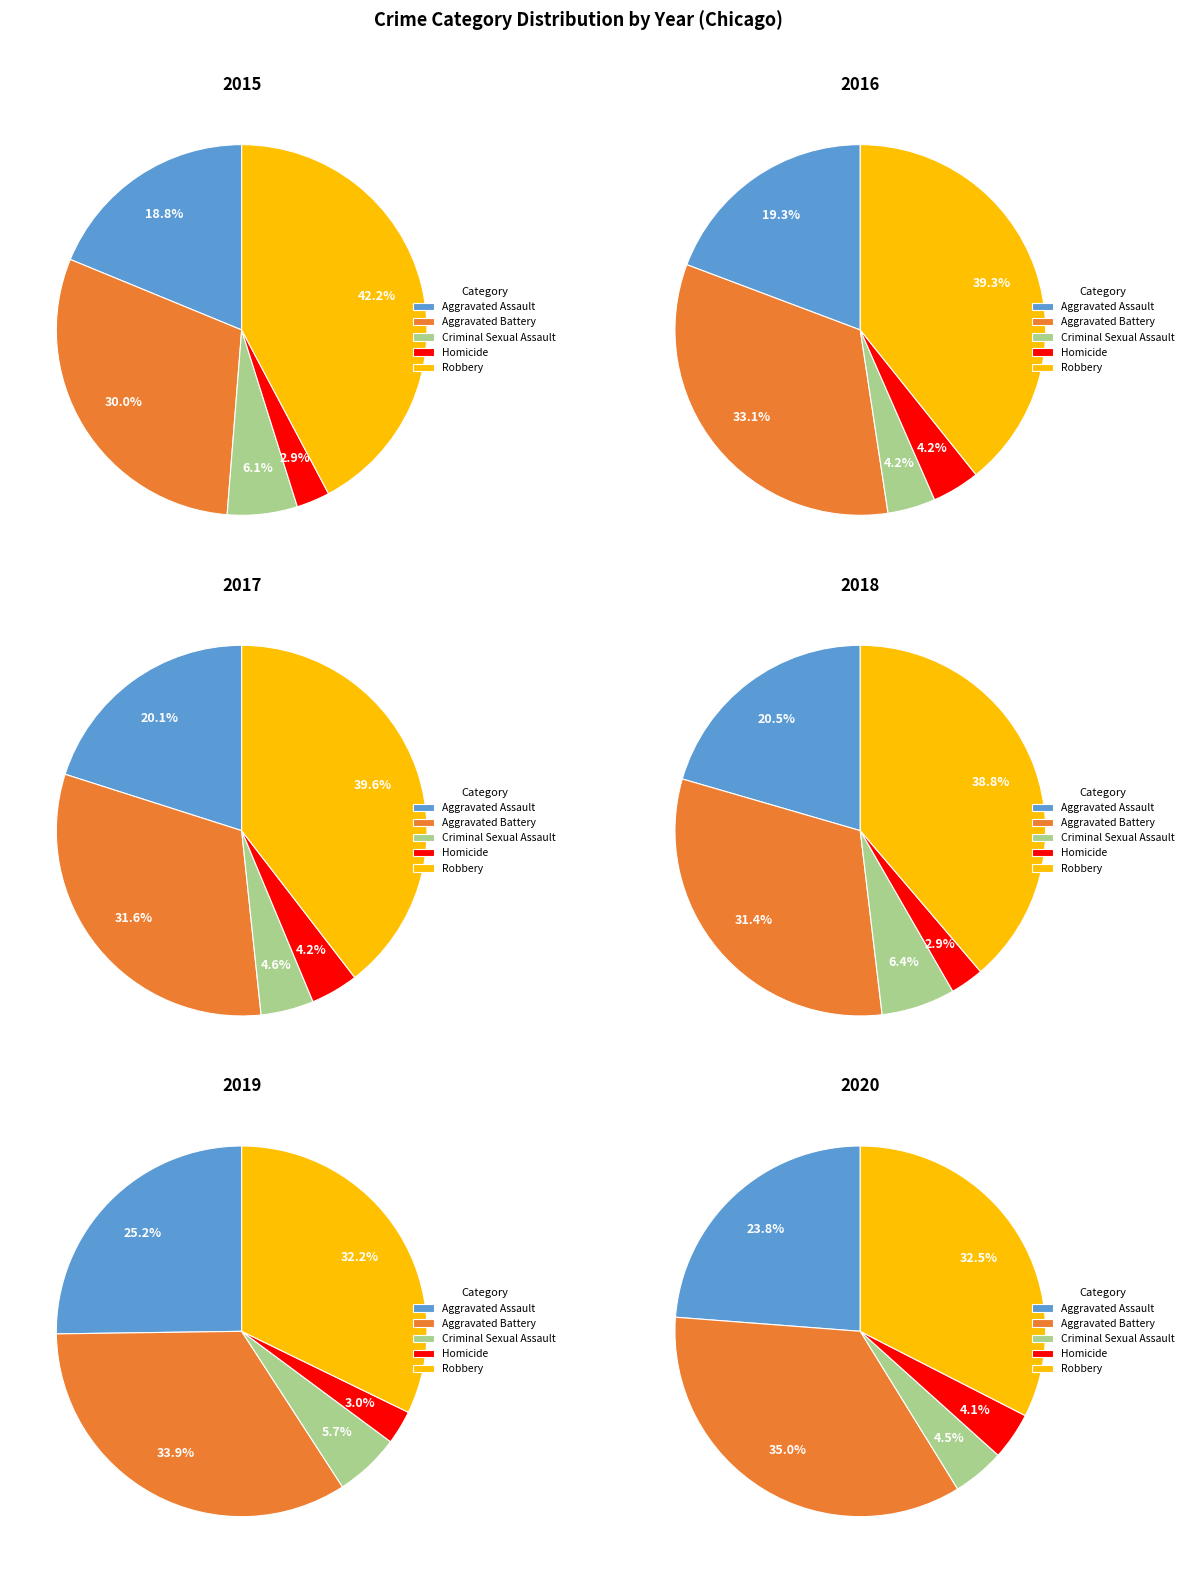

Is there a majority slice in this chart?

No